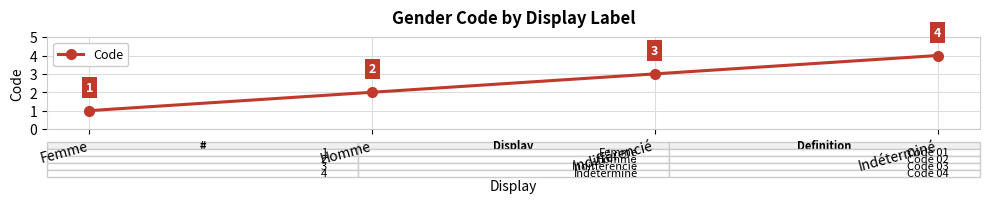

What is the difference between the maximum and minimum values?

3